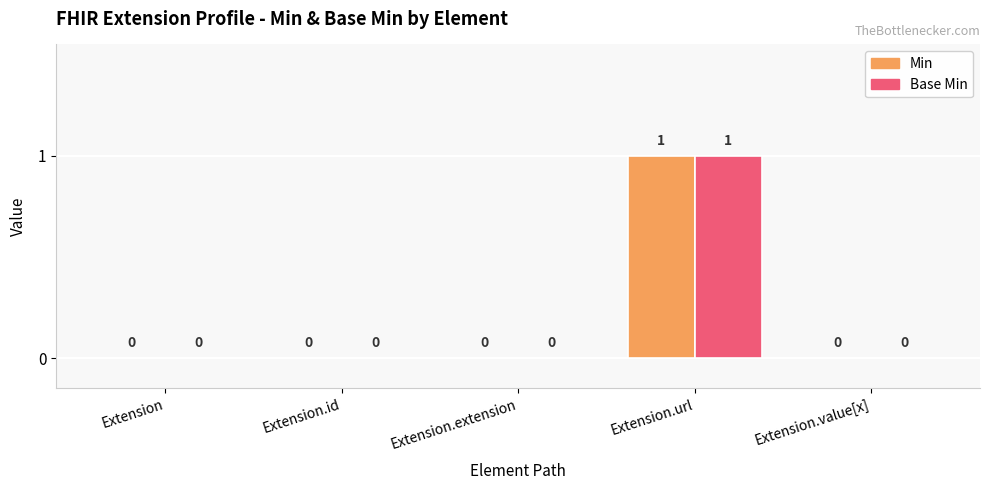

Which category has the highest value in the Min series?

Extension.url